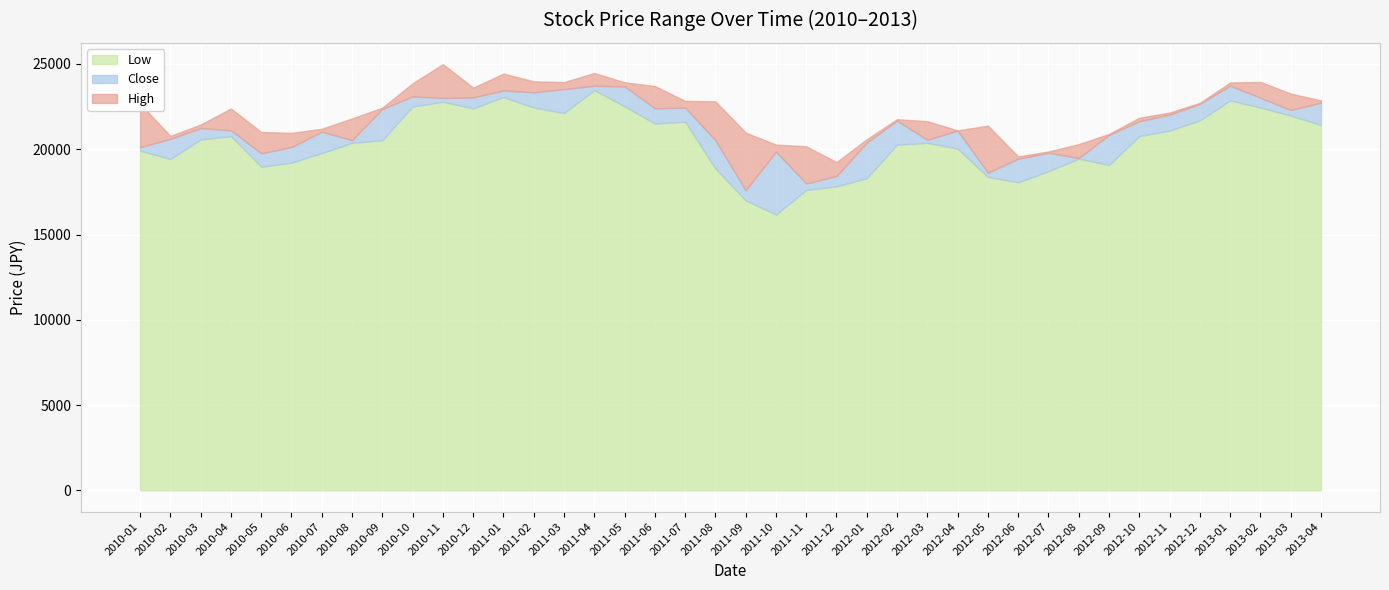

Reading left to right, list all the values displayed in this chart.

High: 22671.9	20780.5	21451.0	22388.8	21011.9	20957.1	21199.6	21805.9	22439.2	23866.9	24988.6	23612.2	24434.4	23981.7	23934.1	24468.6	23924.5	23706.0	22835.0	22808.3	20975.3	20272.4	20173.1	19242.8	20590.8	21760.3	21641.1	21105.6	21385.3	19578.8	19869.1	20300.0	20895.6	21847.7	22149.7	22718.8	23916.2	23944.7	23262.0	22862.7
Close: 20122.0	20608.7	21239.3	21108.6	19765.2	20129.0	21029.8	20536.5	22358.2	23096.3	23008.0	23035.4	23447.3	23338.0	23527.5	23720.8	23684.1	22398.1	22440.2	20534.8	17592.4	19864.9	17989.3	18434.4	20390.5	21680.1	20555.6	21094.2	18629.5	19441.5	19796.8	19482.6	20840.4	21641.8	22030.4	22656.9	23729.5	23020.3	22299.6	22737.0
Low: 19916.3	19423.1	20575.8	20763.3	18971.5	19211.7	19777.8	20372.3	20529.9	22504.1	22783.0	22392.7	23057.5	22446.7	22123.3	23468.2	22519.7	21508.8	21611.2	18868.1	16999.5	16170.3	17613.2	17821.5	18302.8	20269.5	20374.0	20035.7	18378.1	18056.4	18710.6	19450.8	19076.8	20767.4	21098.4	21687.9	22860.2	22445.3	21975.9	21423.2